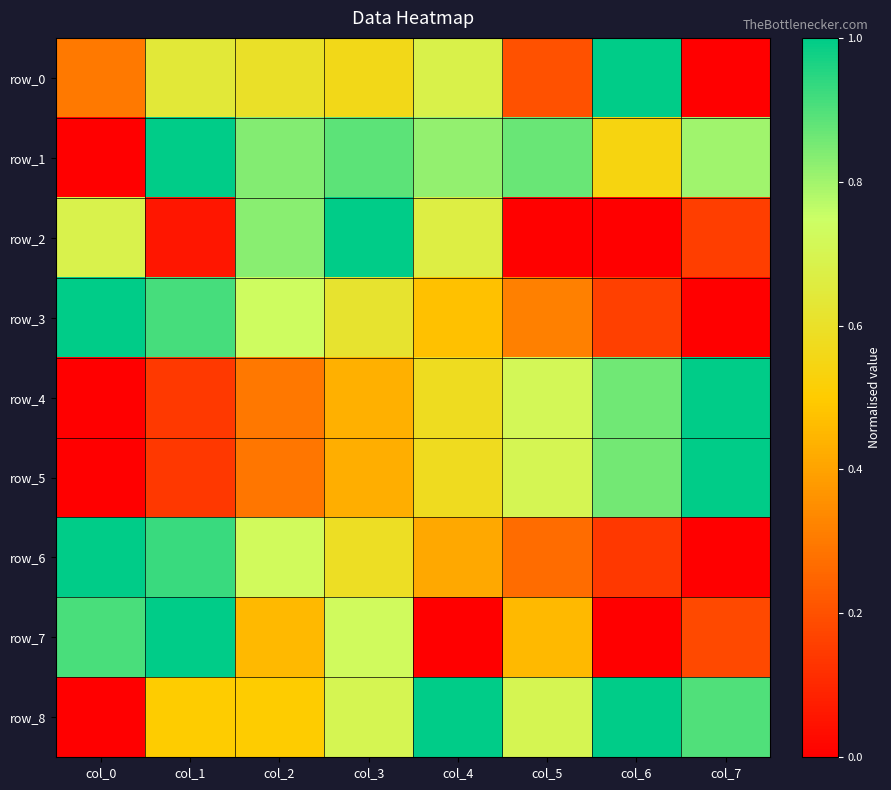

List the labels in order of row_3 value, largest first.

col_0, col_1, col_2, col_3, col_4, col_5, col_6, col_7